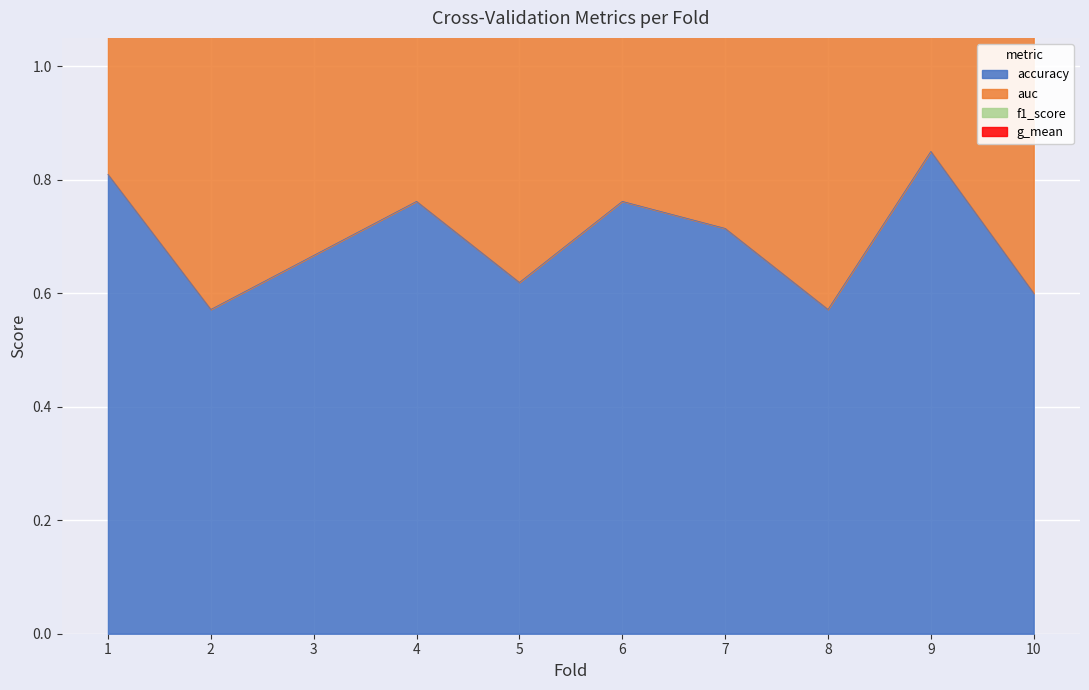

At which label does f1_score first exceed 2?

1